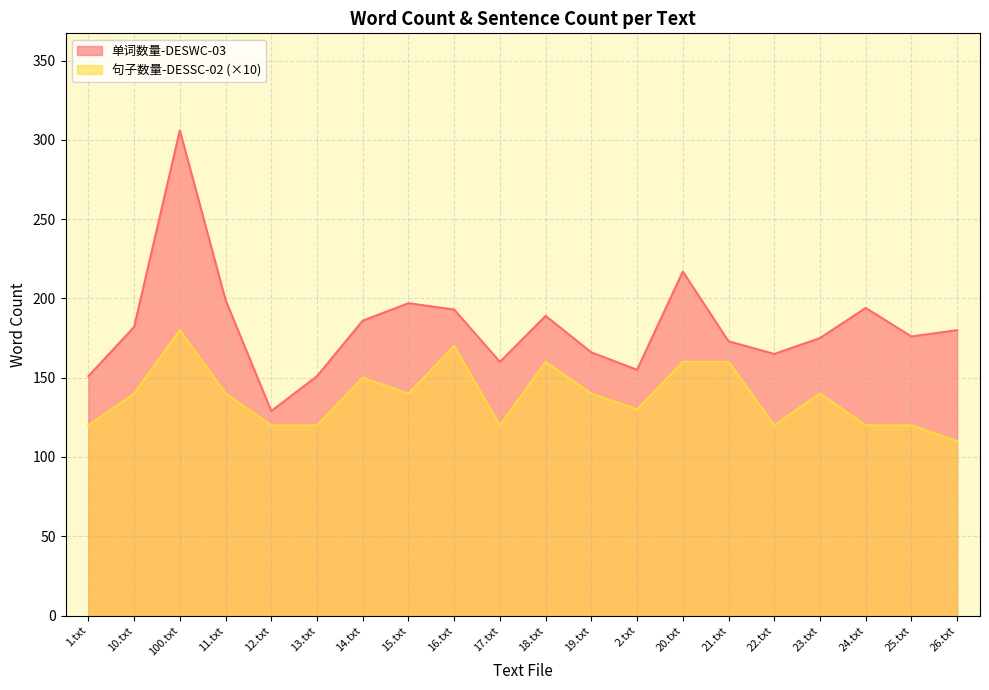

Reading right to left, list all the values displayed in this chart.

单词数量-DESWC-03: 26.txt=180	25.txt=176	24.txt=194	23.txt=175	22.txt=165	21.txt=173	20.txt=217	2.txt=155	19.txt=166	18.txt=189	17.txt=160	16.txt=193	15.txt=197	14.txt=186	13.txt=151	12.txt=129	11.txt=199	100.txt=306	10.txt=182	1.txt=151
句子数量-DESSC-02: 26.txt=110	25.txt=120	24.txt=120	23.txt=140	22.txt=120	21.txt=160	20.txt=160	2.txt=130	19.txt=140	18.txt=160	17.txt=120	16.txt=170	15.txt=140	14.txt=150	13.txt=120	12.txt=120	11.txt=140	100.txt=180	10.txt=140	1.txt=120